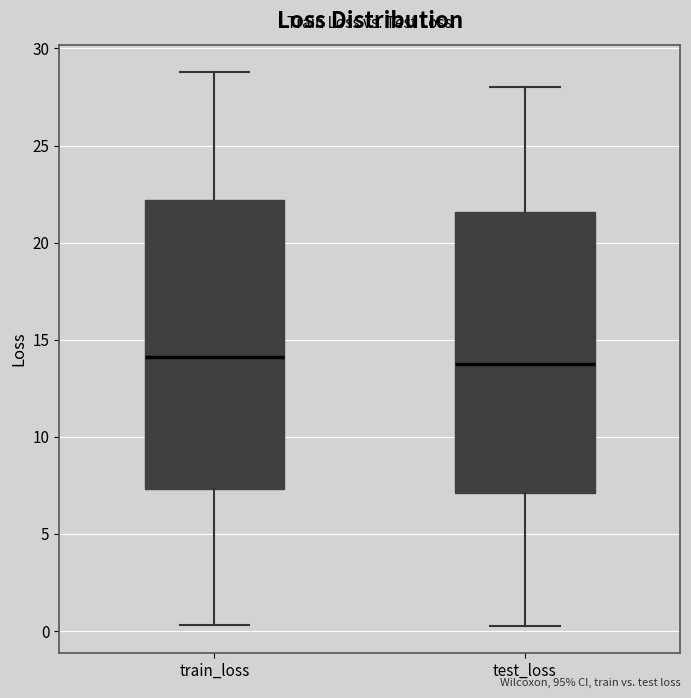

Reading left to right, transcribe this box plot: for each box, give where its median line is, the range the box spans, and where its two whiskers end, as read against the y-axis. The values are not printed on the chart, so give them approximately, as read against the axis.

train_loss: median 14.0, box 7.5 to 22.0, whiskers 0.5 to 29.0
test_loss: median 13.5, box 7.0 to 21.5, whiskers 0.5 to 28.0